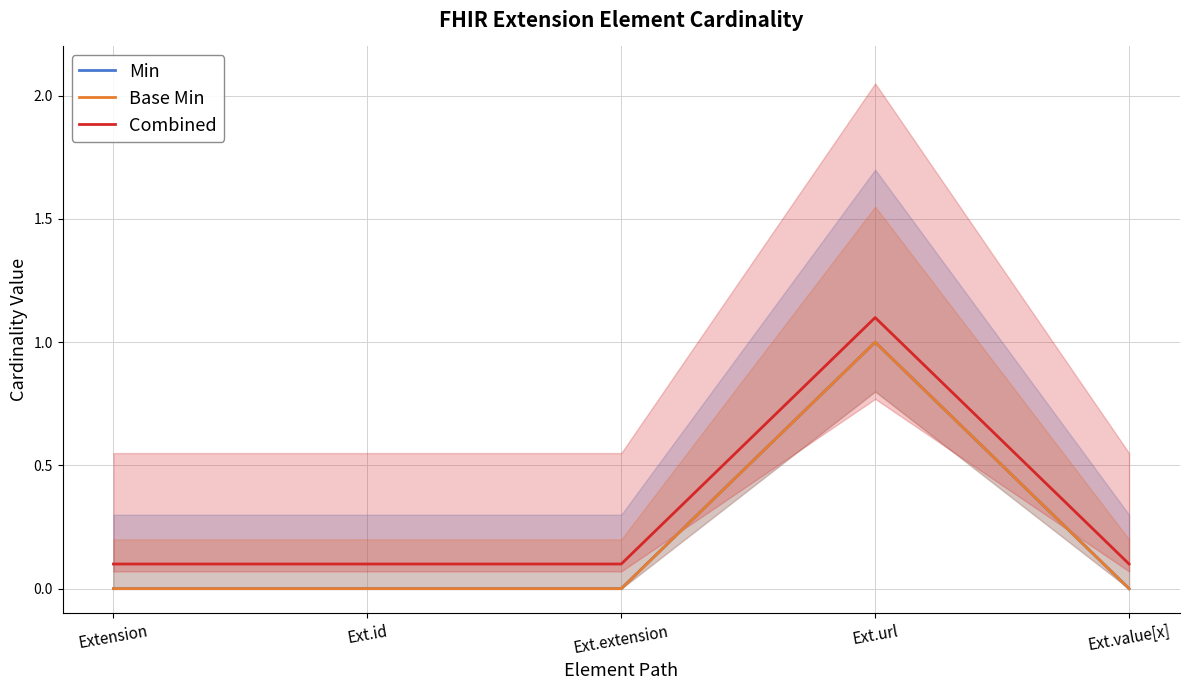

Is it true that Base Min equals -0.7 at Ext.value[x]?

False